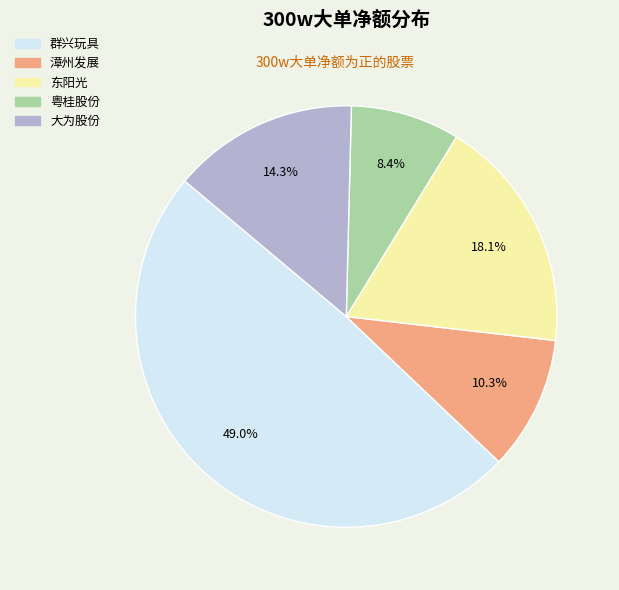

To the nearest percent, what is the difference between the largest and smallest slice percentages?

41%